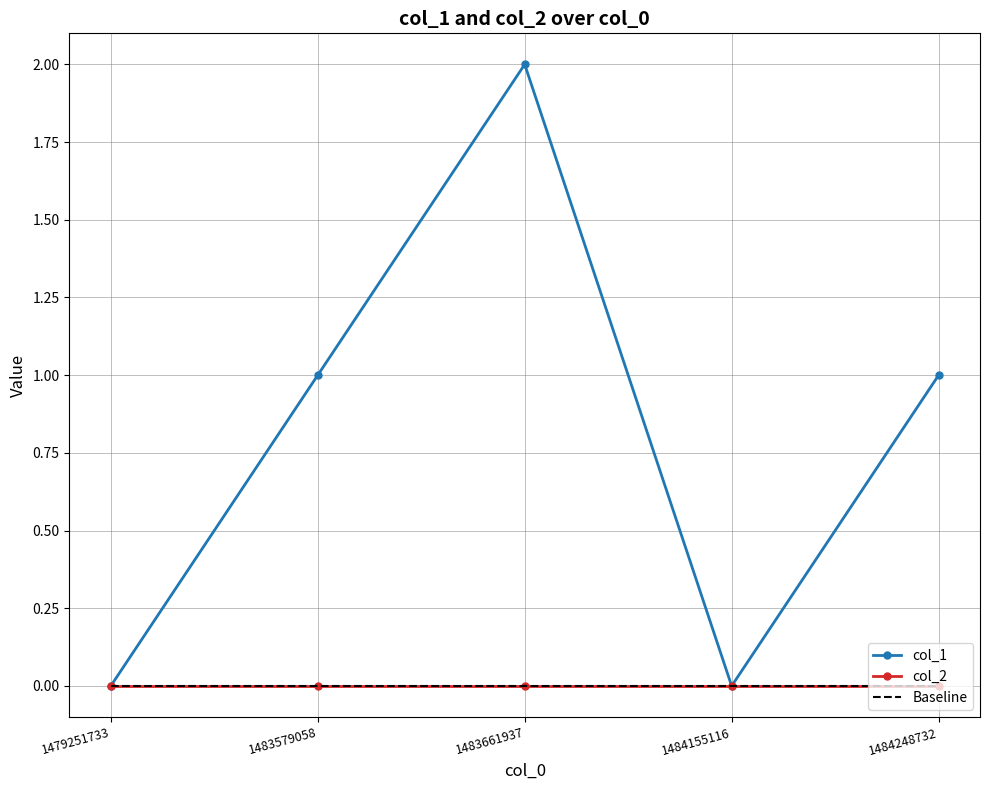

How many data points does each series have?

5